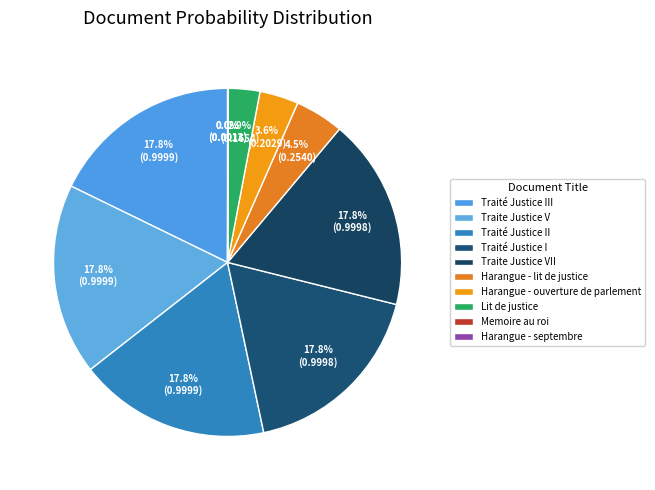

To the nearest percent, what portion does Harangue - ouverture de parlement represent?

4%